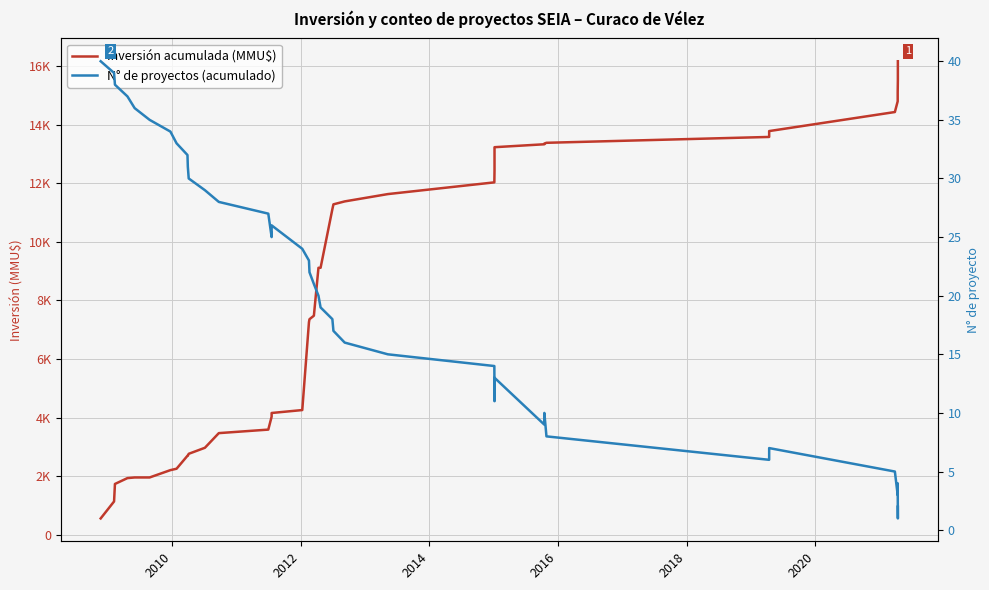

The N° de proyectos (acumulado) series shows 14 at 32. True or false?

False